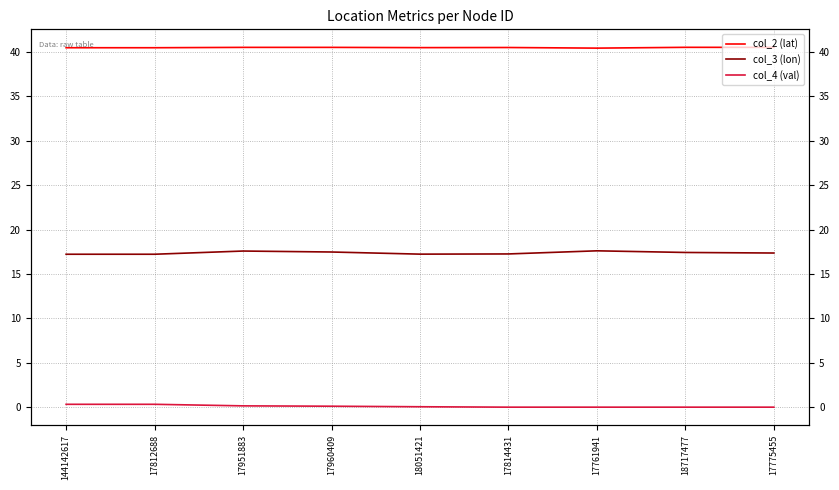

Where is the first local minimum for col_3 (lon)?

18051421